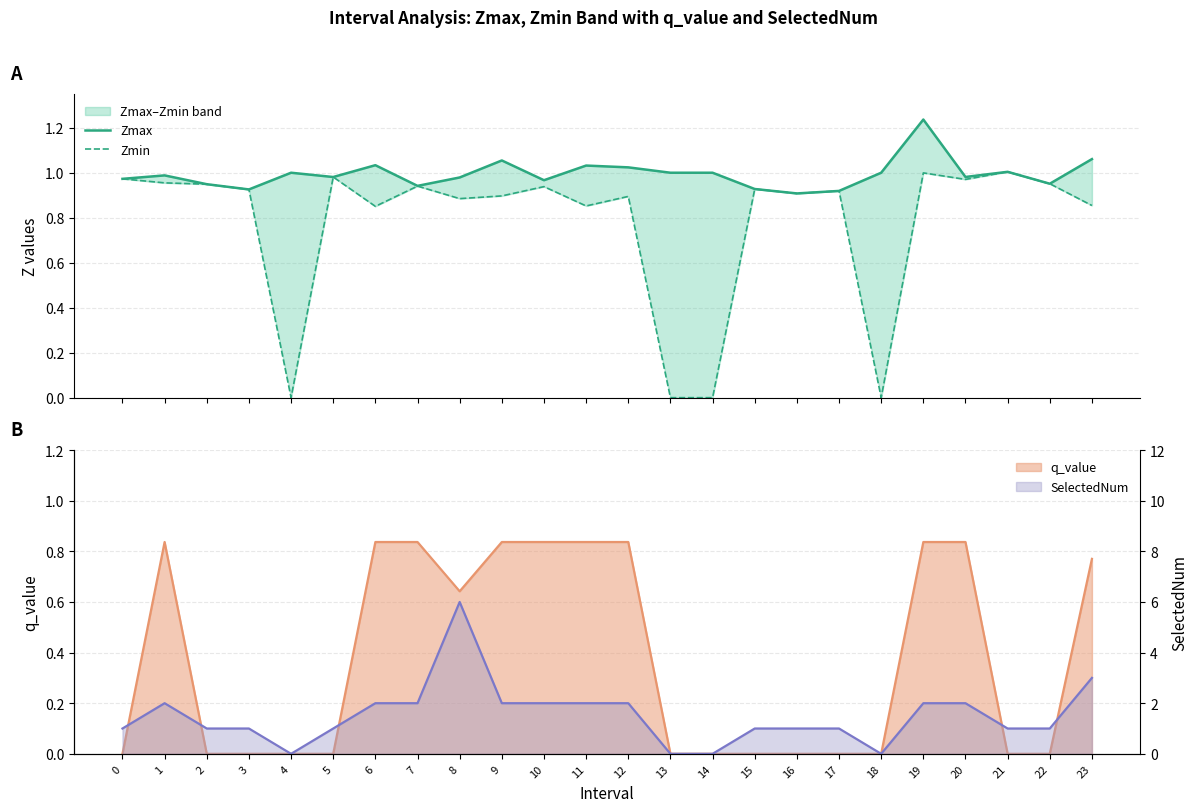

How many lines are shown in the chart?

2